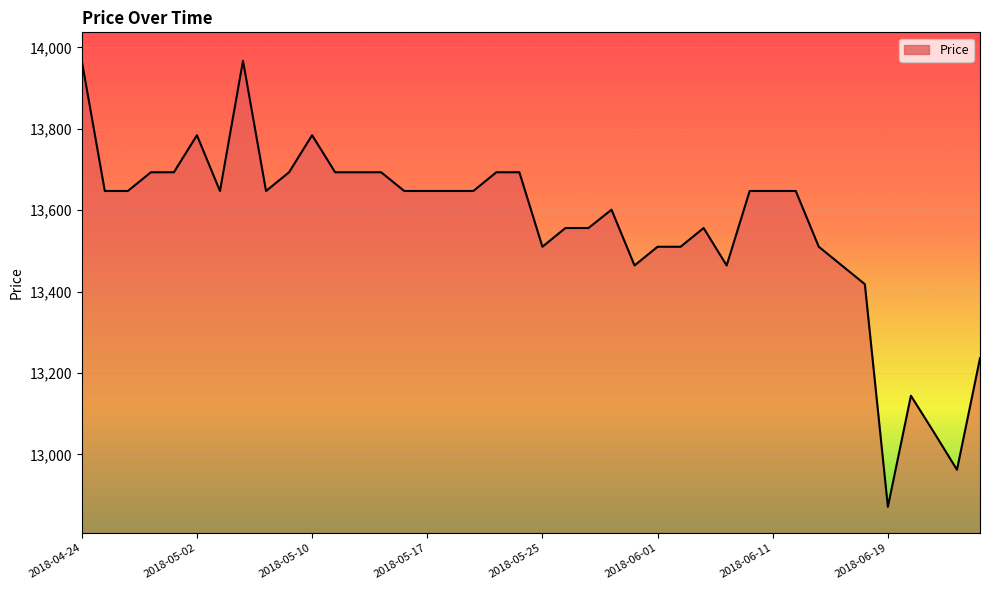

What is the smallest value displayed?

12871